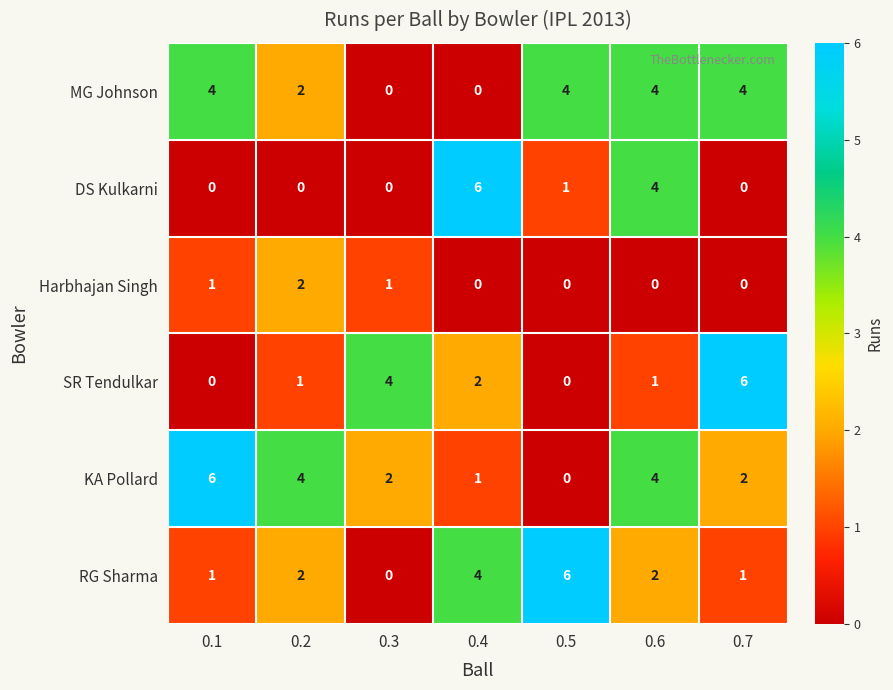

What is the difference between the second highest and second lowest values in the RG Sharma series?

3